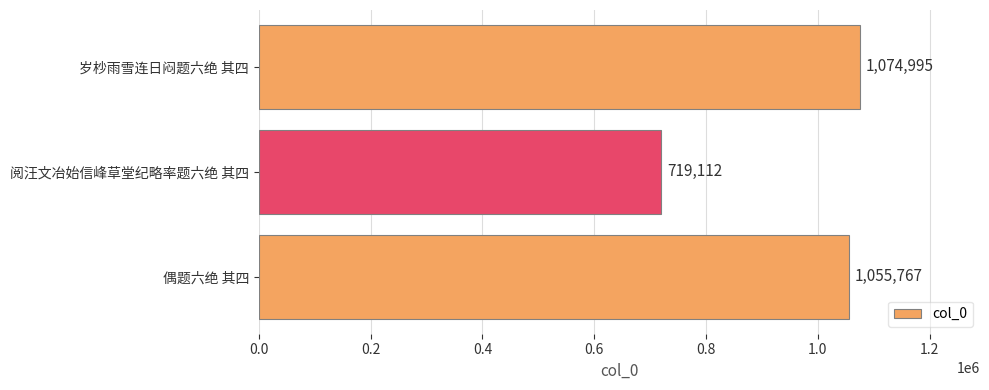

Between 偶题六绝 其四 and 阅汪文冶始信峰草堂纪略率题六绝 其四, which is larger?

偶题六绝 其四